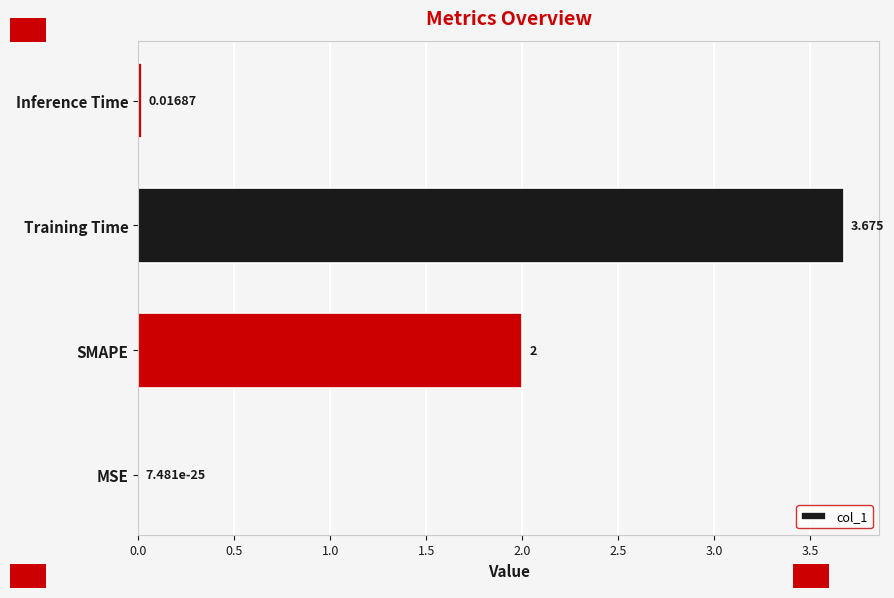

Which has a higher value, MSE or SMAPE?

SMAPE